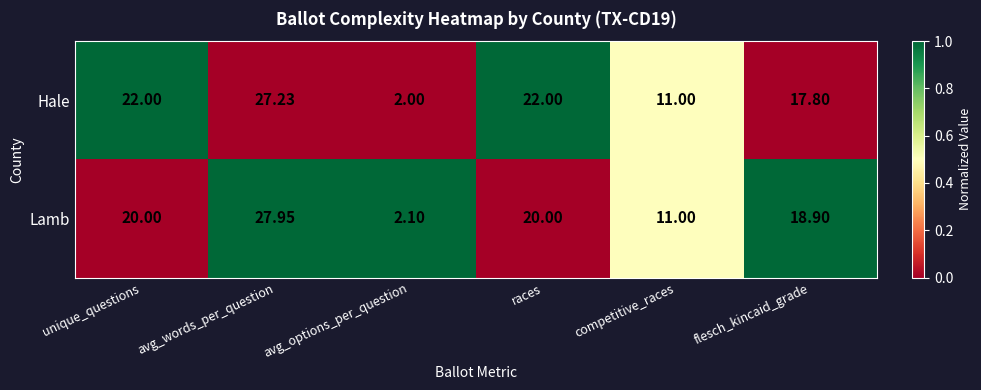

Which category has the lowest value across all series?

avg_options_per_question